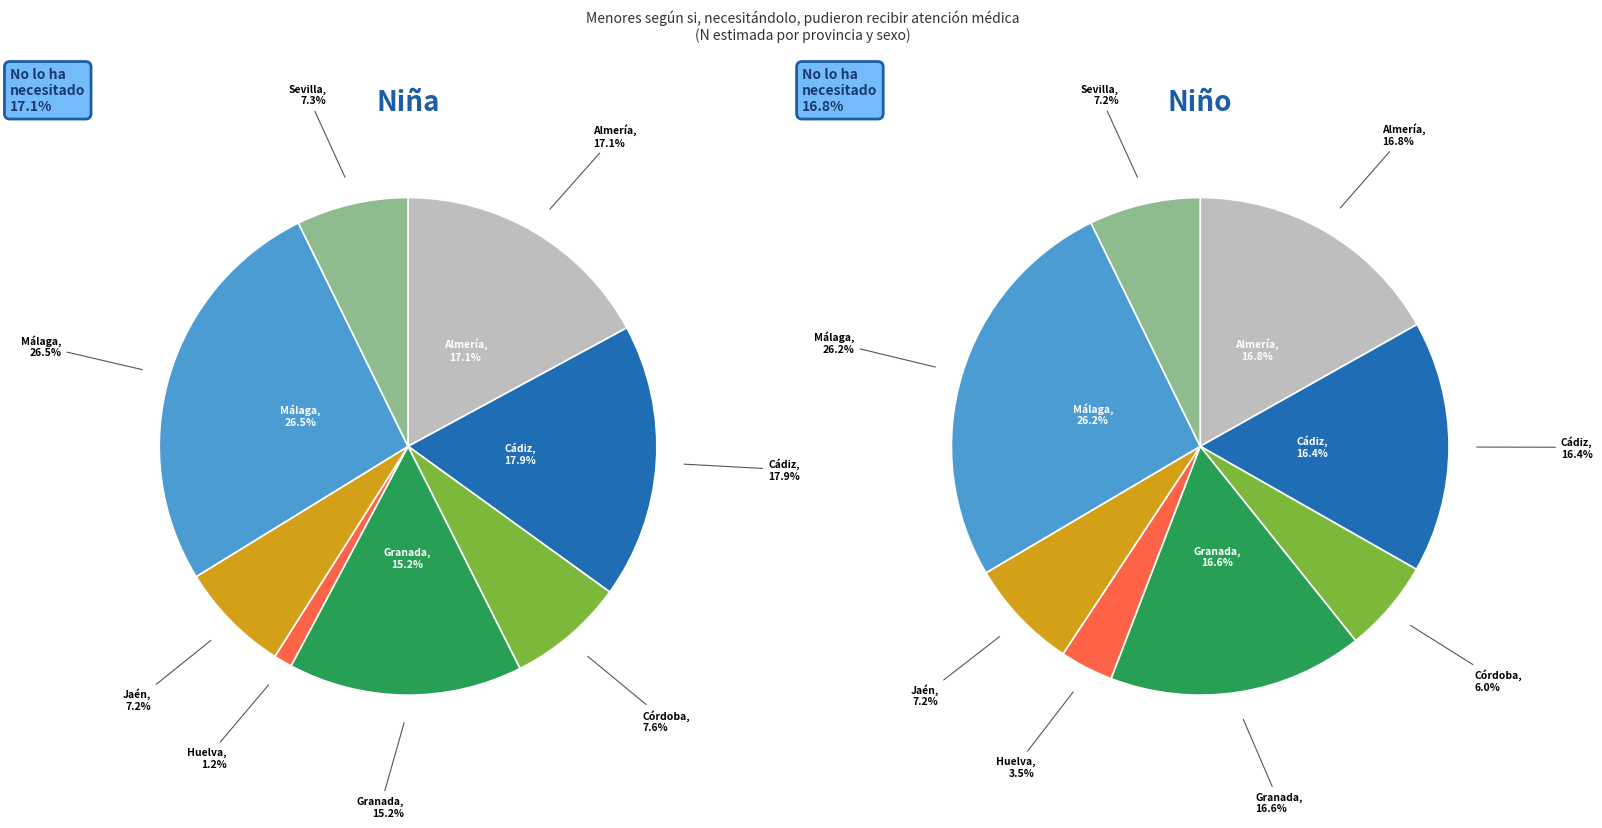

How many slices are in this pie chart?

8